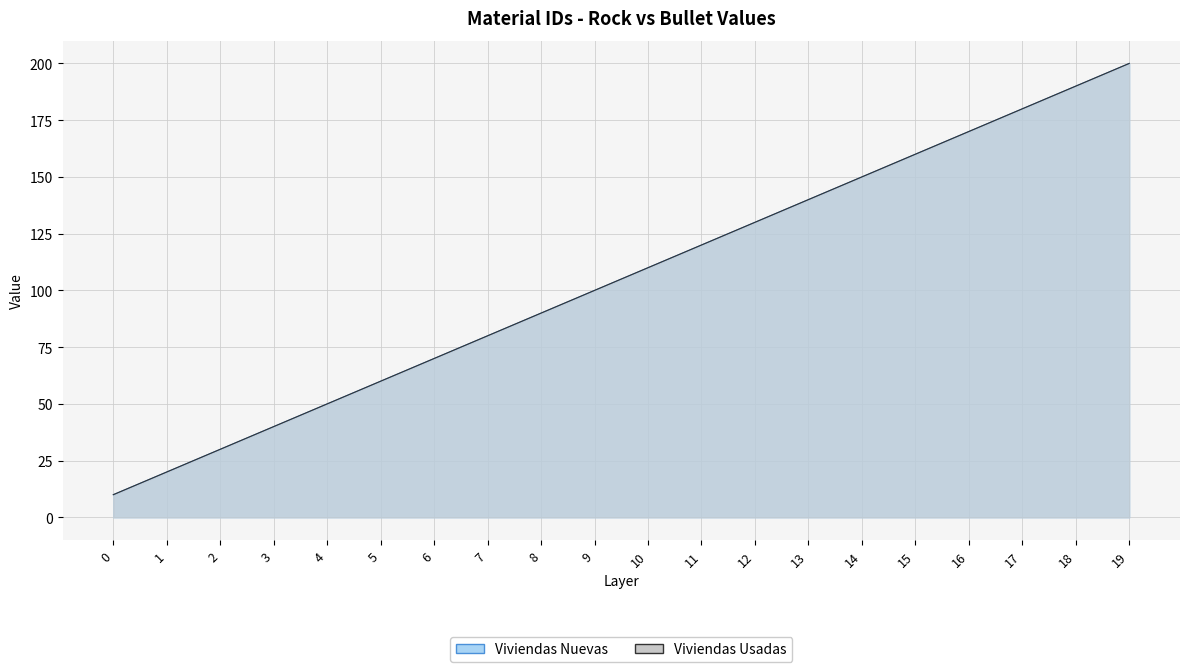

What are all the series names shown in the legend?

Viviendas Nuevas, Viviendas Usadas